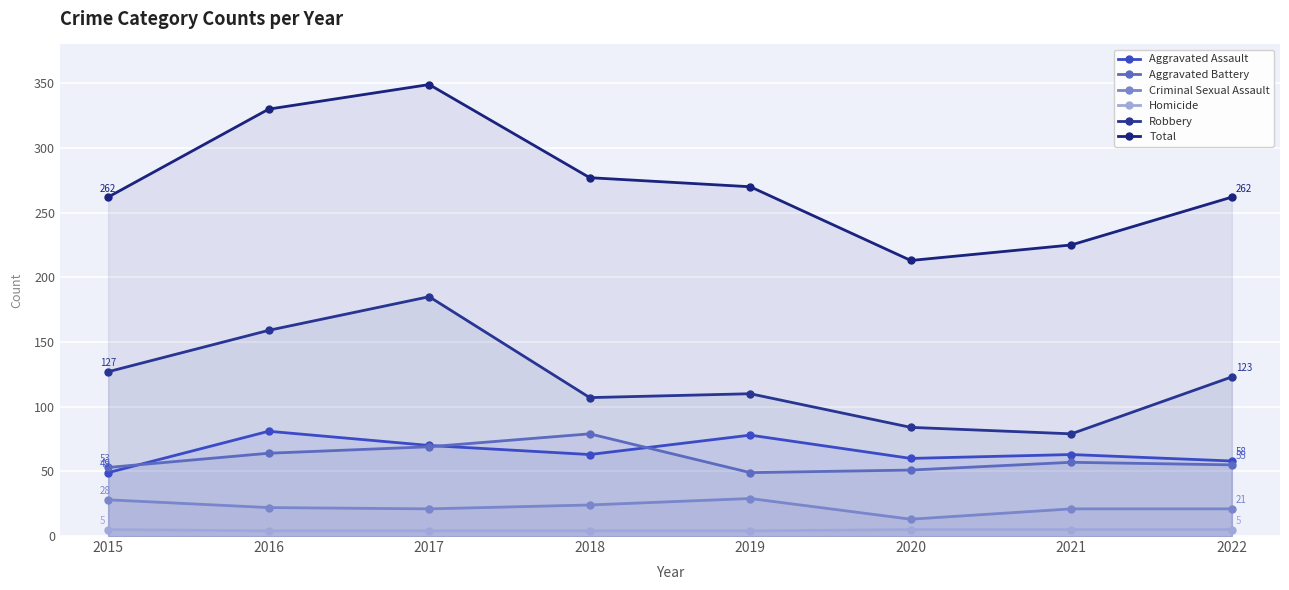

What are all the series names shown in the legend?

Aggravated Assault, Aggravated Battery, Criminal Sexual Assault, Homicide, Robbery, Total